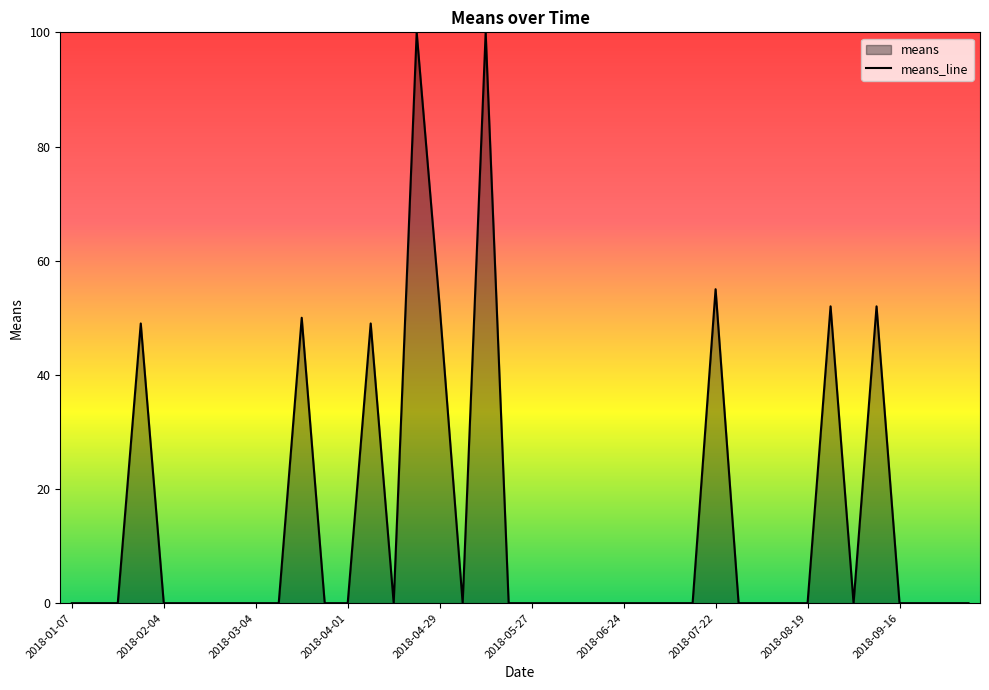

Is it true that the value at 2018-01-28 is 49?

True